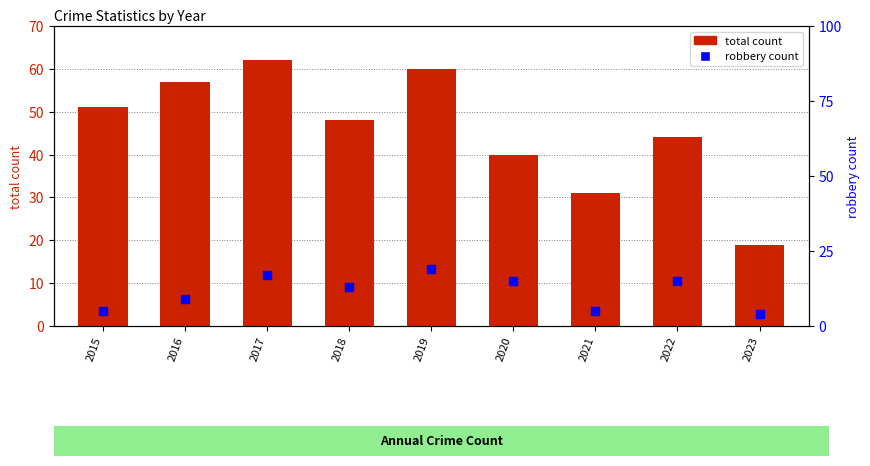

What is the total value across all series at 2022?

59